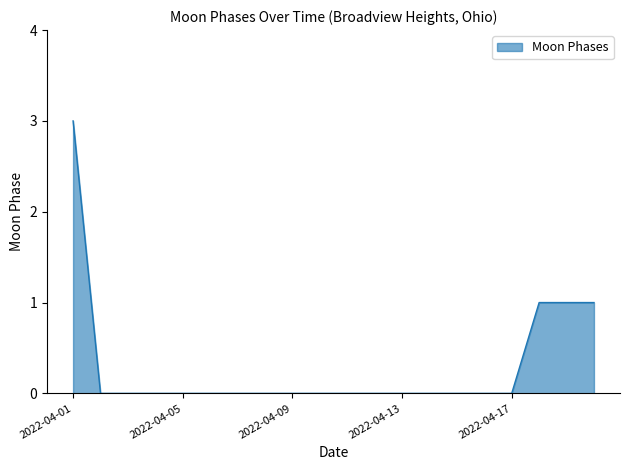

Does the chart display data point markers on the line(s)?

No